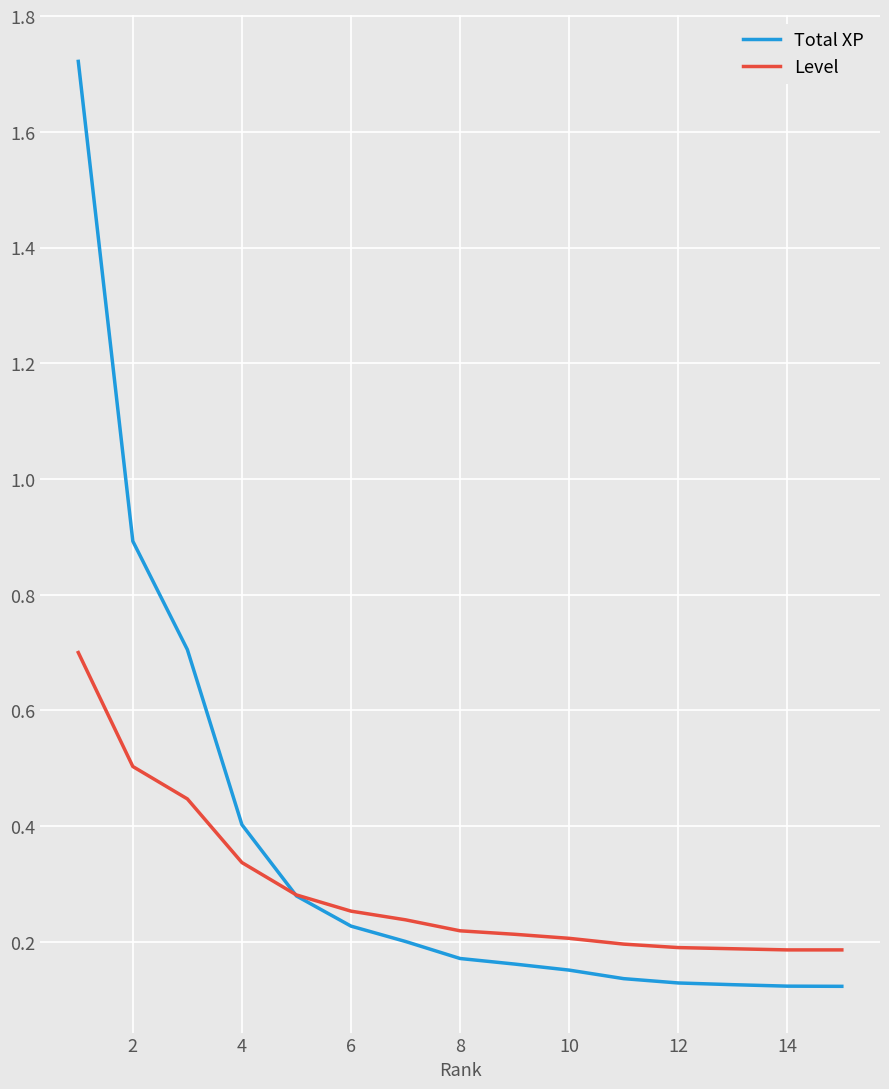

Rank the series by their maximum value, from lowest to highest.

Level, Total XP